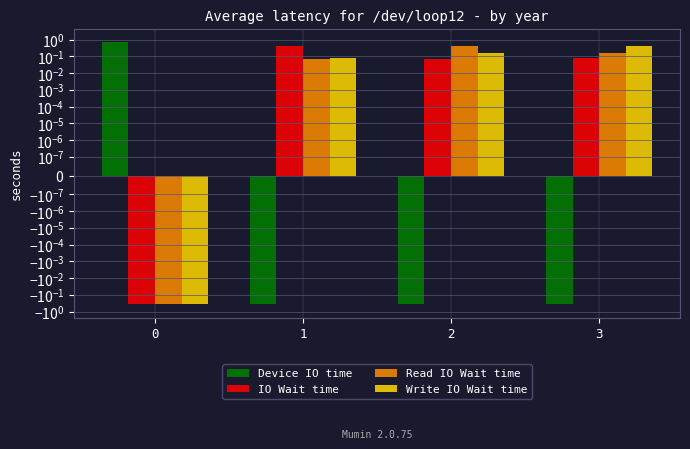

What is the difference between the maximum and minimum values in the Read IO Wait time series?

0.8